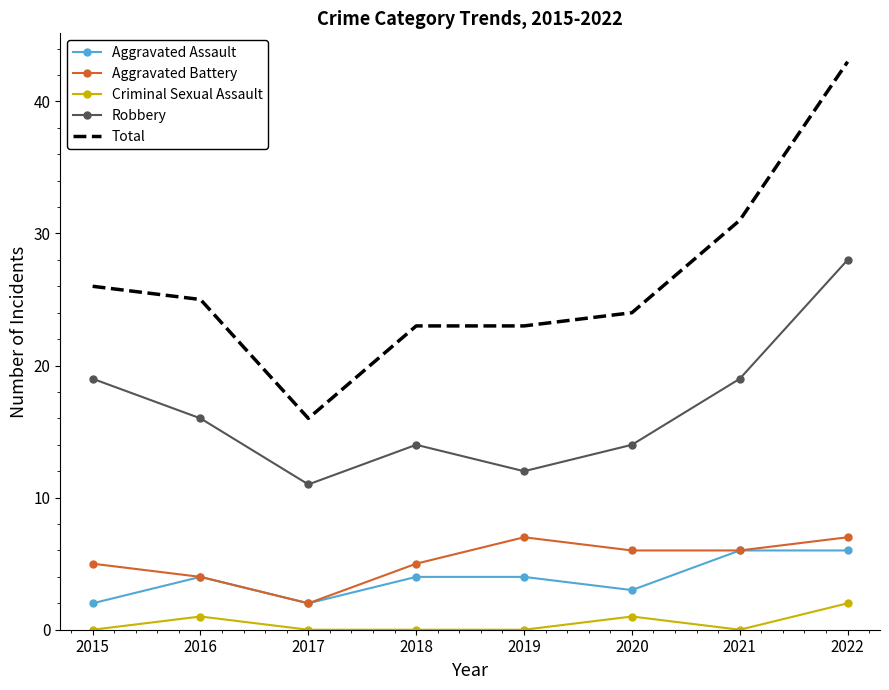

How many interior local peaks does the Robbery series have?

1